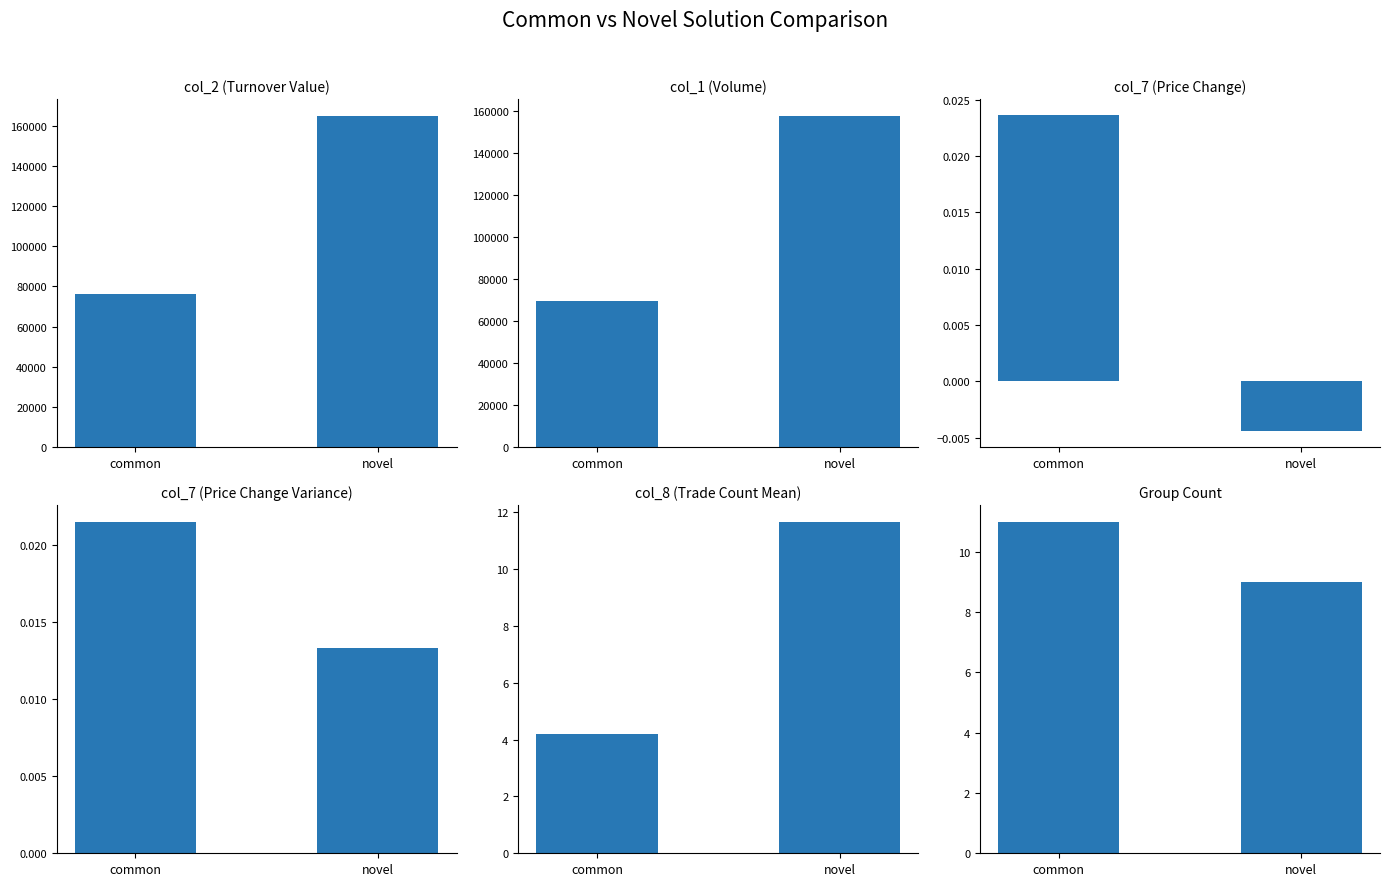

Which series has the widest spread of values?

col_2 (Turnover Value)